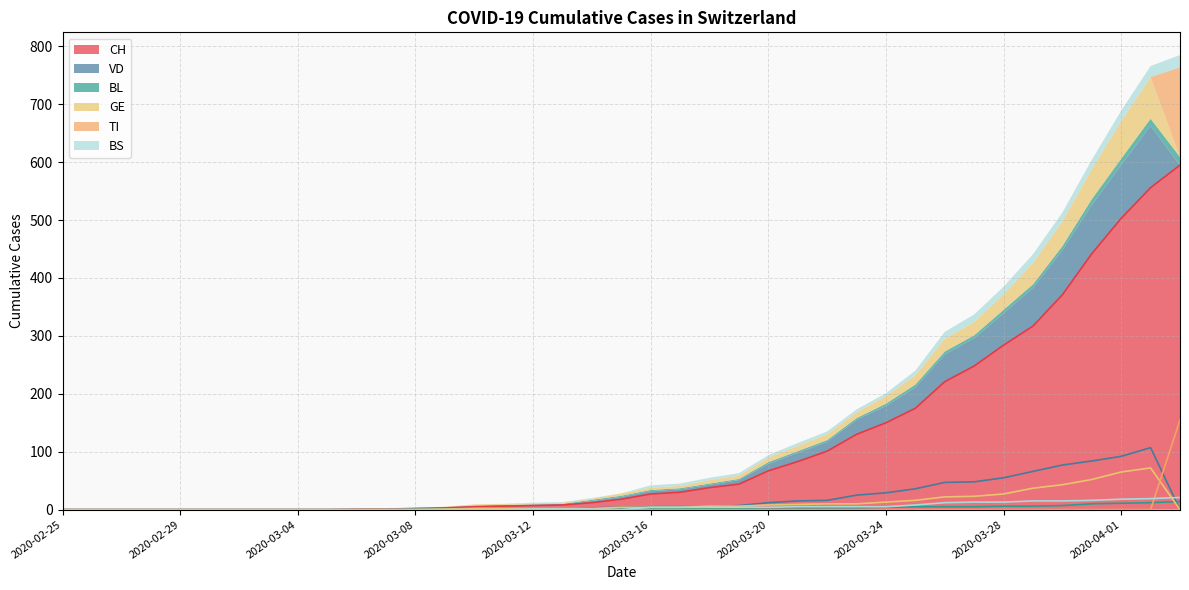

True or false: VD has a value of 36 at 2020-03-25.

True